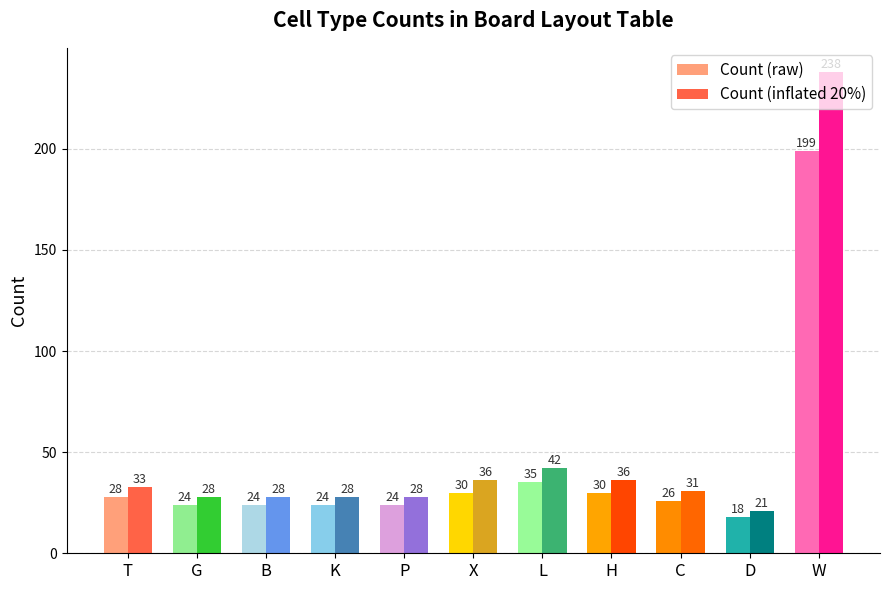

How many bars are there in each group?

2